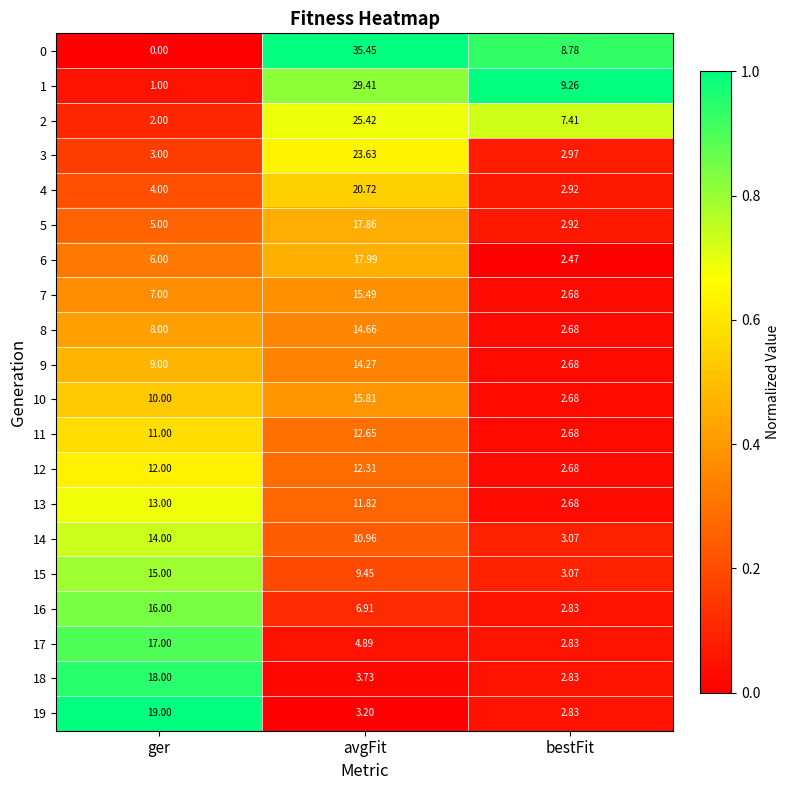

Which label corresponds to the smallest value in the chart?

ger